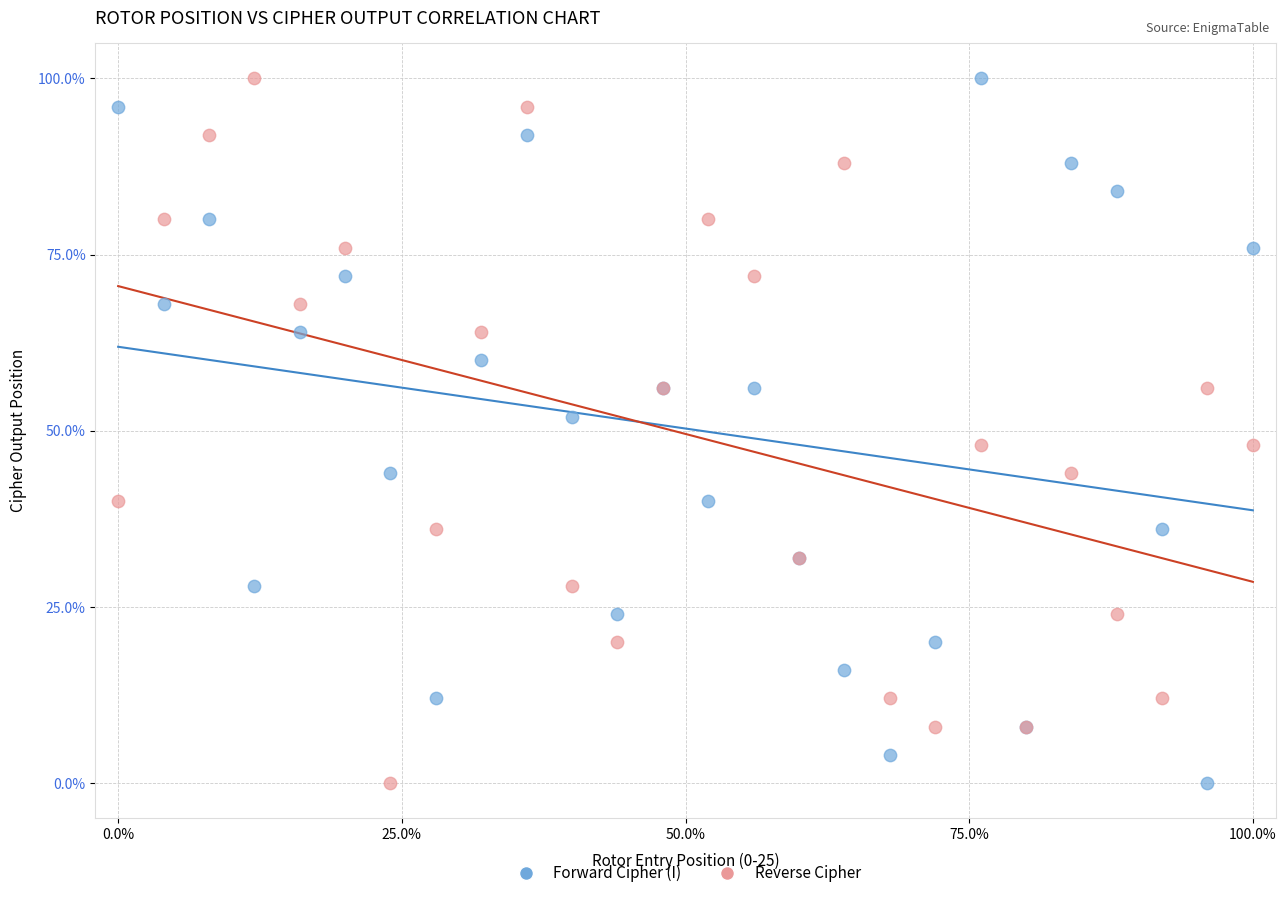

What is the X range (max minus min) for the scatter plot?

100.0